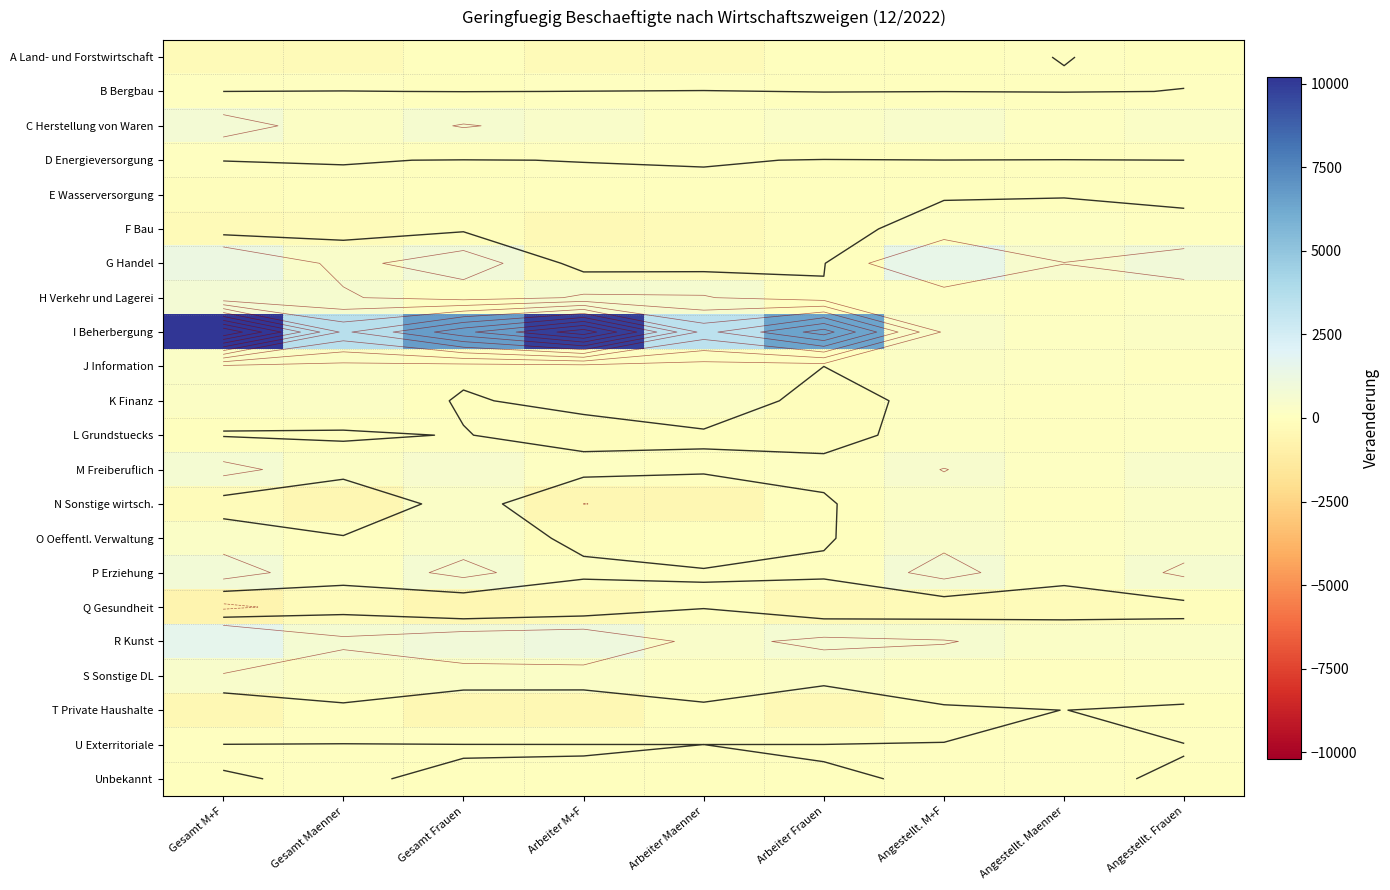

Which series has the largest range (max minus min)?

I Beherbergung